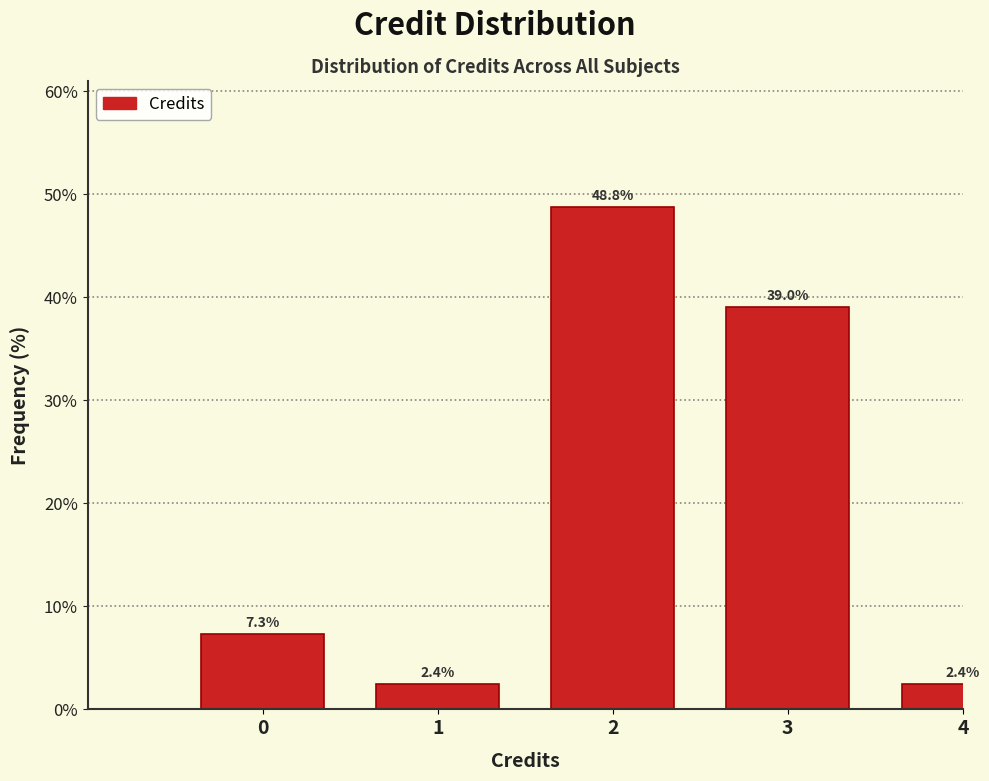

Reading left to right, list all the values displayed in this chart.

0=7.3	1=2.4	2=48.8	3=39.0	4=2.4